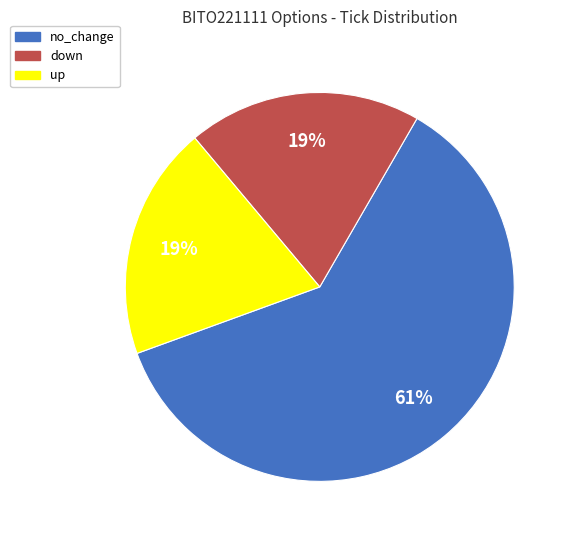

True or false: up accounts for 25% of the total.

False